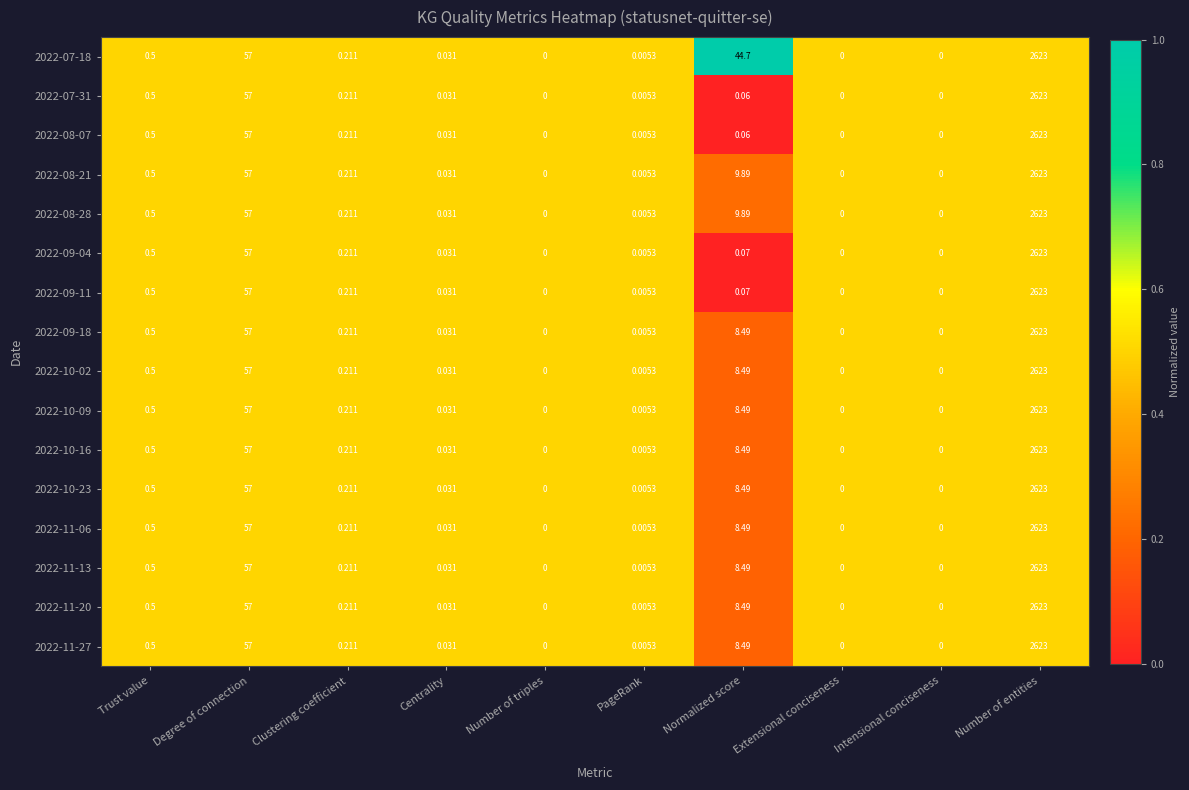

Count the number of data series in this chart.

16